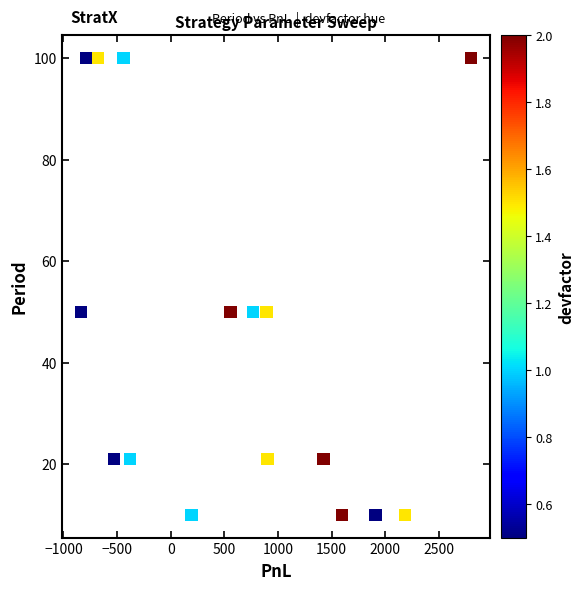

What is the range of Y values (max minus min)?

90